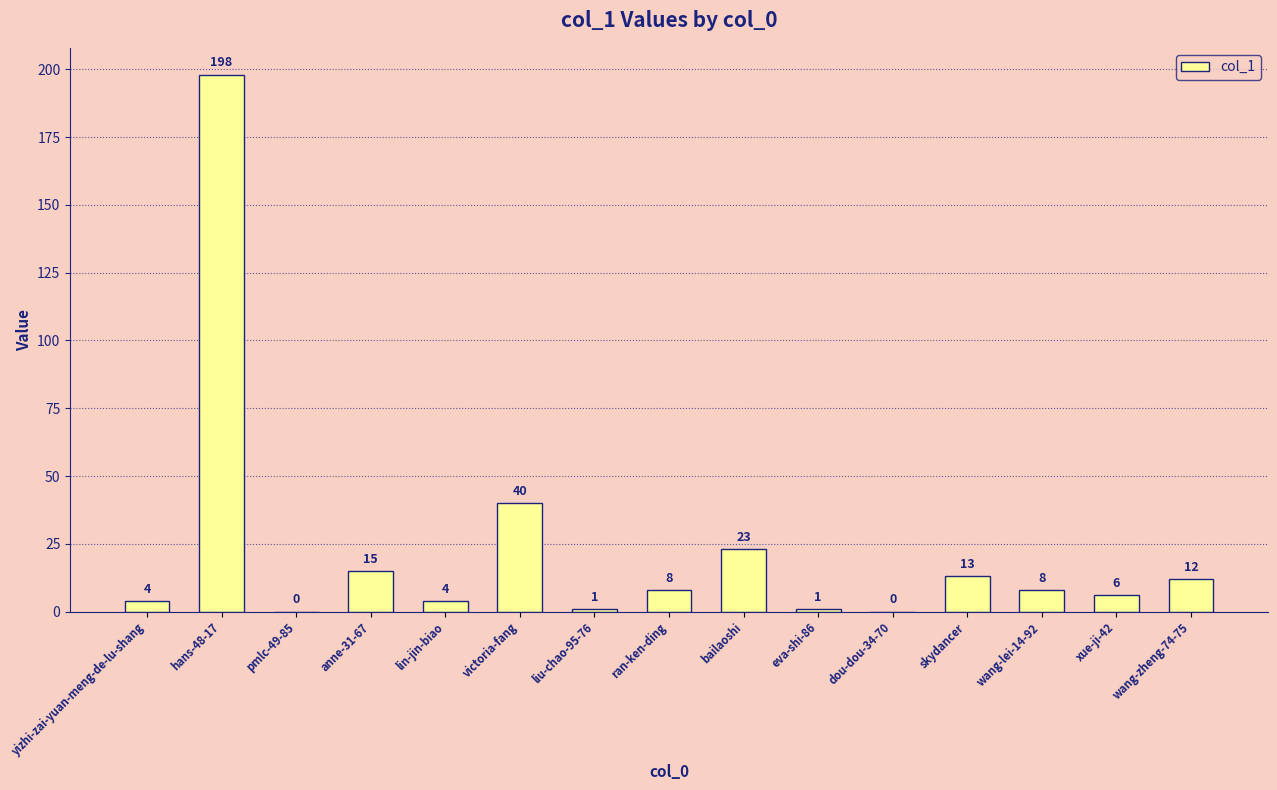

The chart shows a value of 114 at hans-48-17. True or false?

False